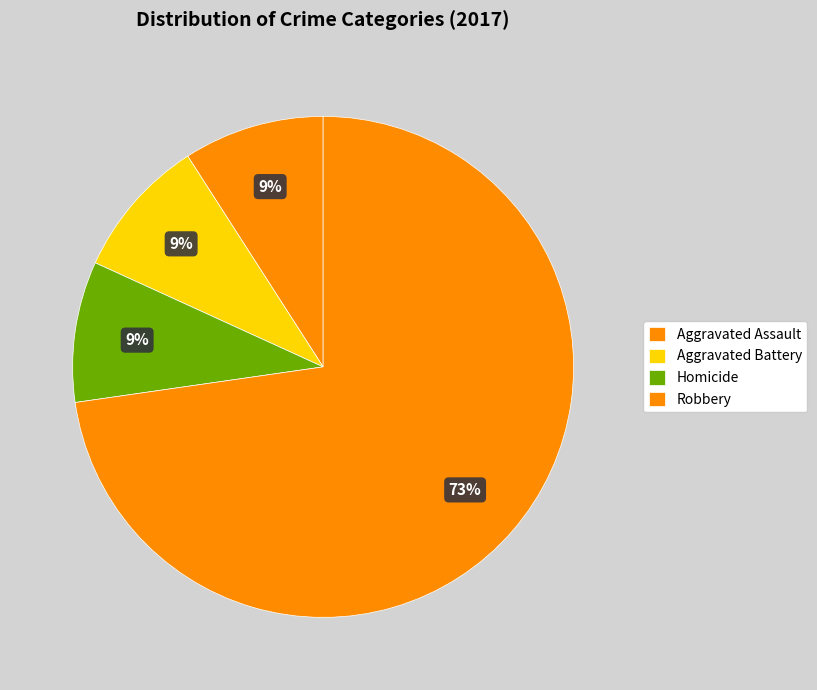

How many slices are in this pie chart?

4